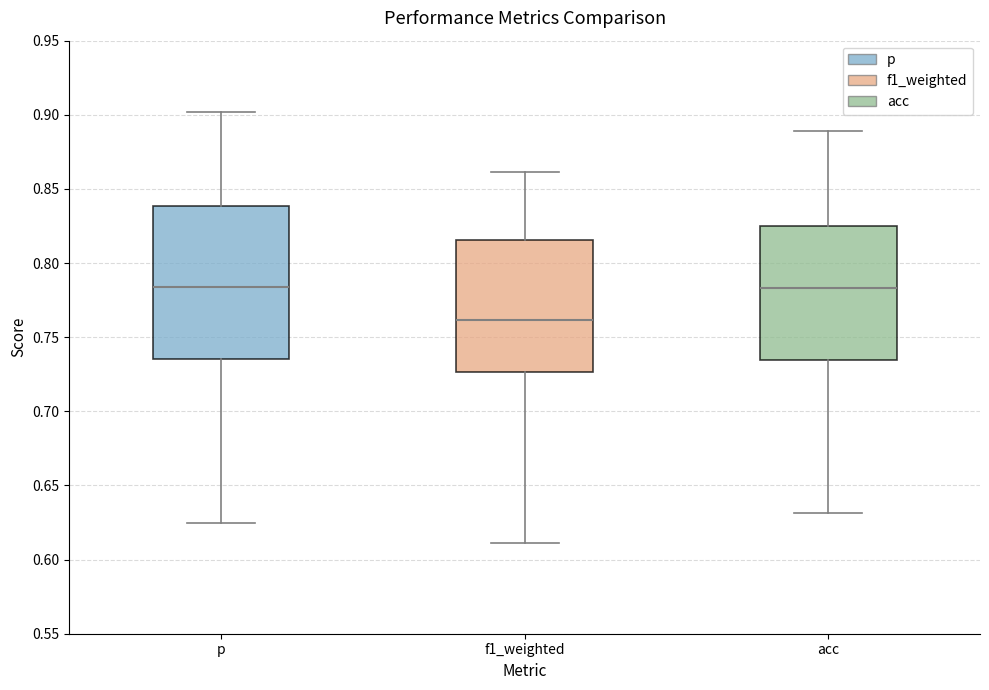

Which box is the tallest, from its lower edge to its upper edge?

p